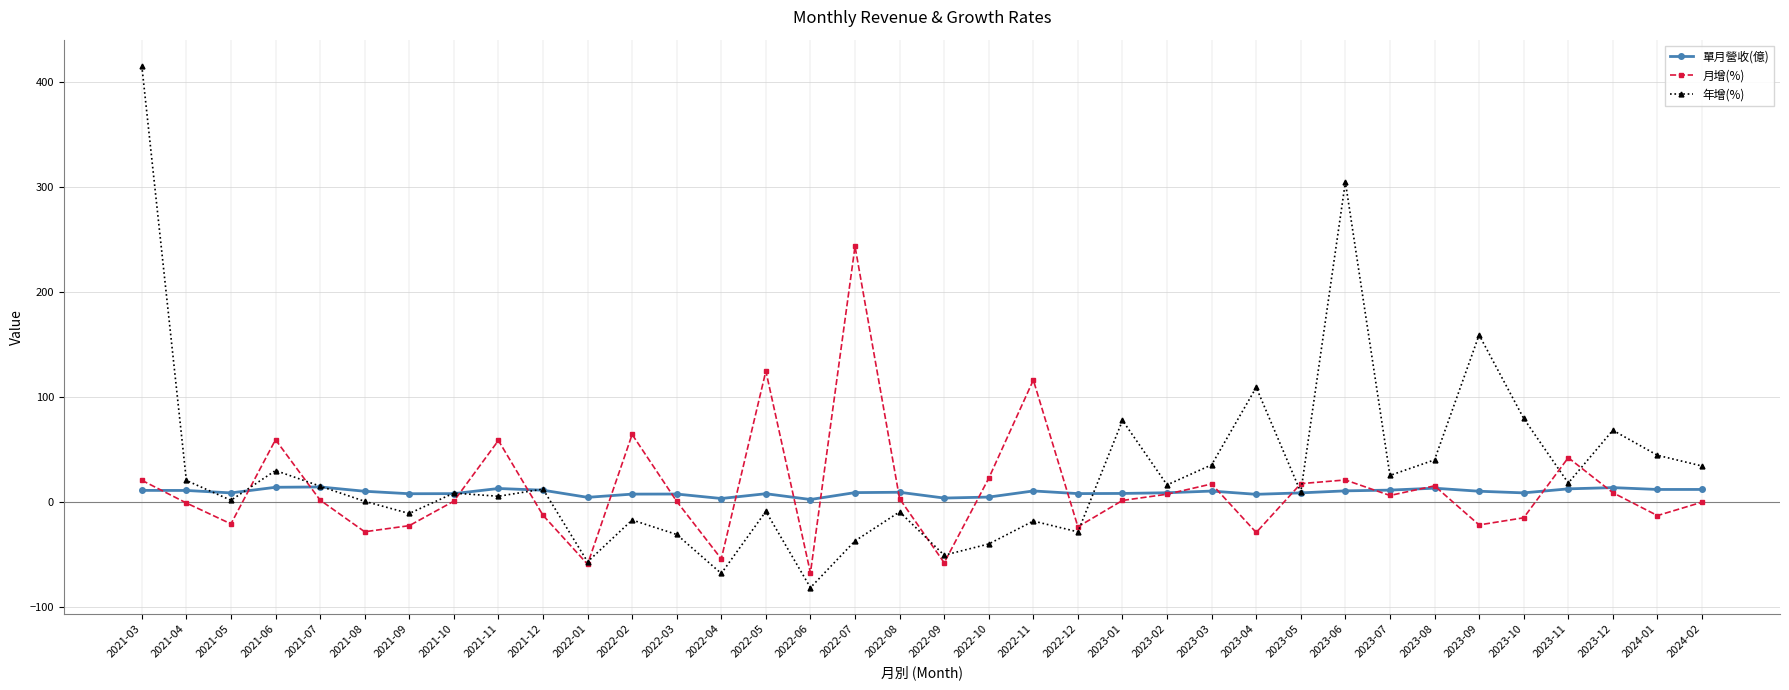

After their last crossing, which series has the higher values: 年增(%) or 單月營收(億)?

年增(%)